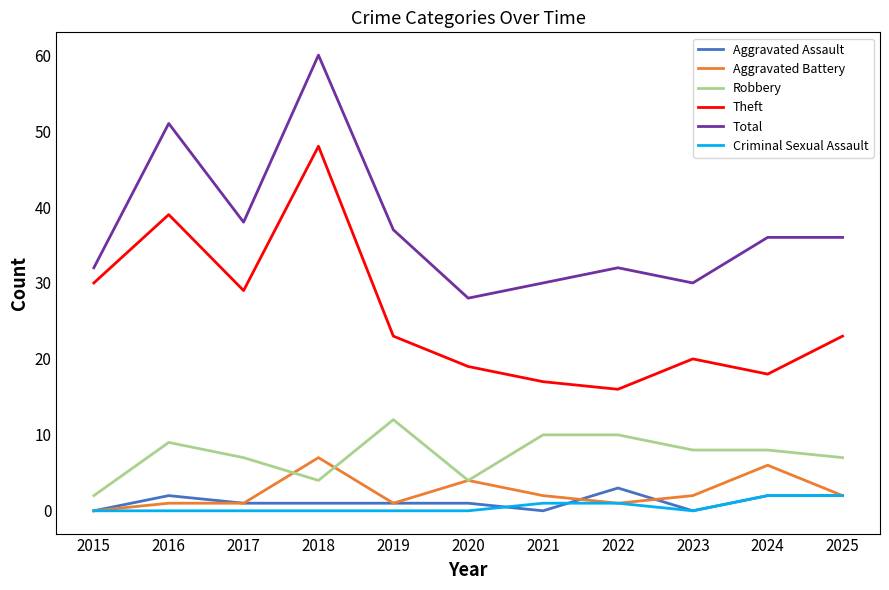

Reading right to left, list all the values displayed in this chart.

Aggravated Assault: 2025=2	2024=2	2023=0	2022=3	2021=0	2020=1	2019=1	2018=1	2017=1	2016=2	2015=0
Aggravated Battery: 2025=2	2024=6	2023=2	2022=1	2021=2	2020=4	2019=1	2018=7	2017=1	2016=1	2015=0
Robbery: 2025=7	2024=8	2023=8	2022=10	2021=10	2020=4	2019=12	2018=4	2017=7	2016=9	2015=2
Theft: 2025=23	2024=18	2023=20	2022=16	2021=17	2020=19	2019=23	2018=48	2017=29	2016=39	2015=30
Total: 2025=36	2024=36	2023=30	2022=32	2021=30	2020=28	2019=37	2018=60	2017=38	2016=51	2015=32
Criminal Sexual Assault: 2025=2	2024=2	2023=0	2022=1	2021=1	2020=0	2019=0	2018=0	2017=0	2016=0	2015=0